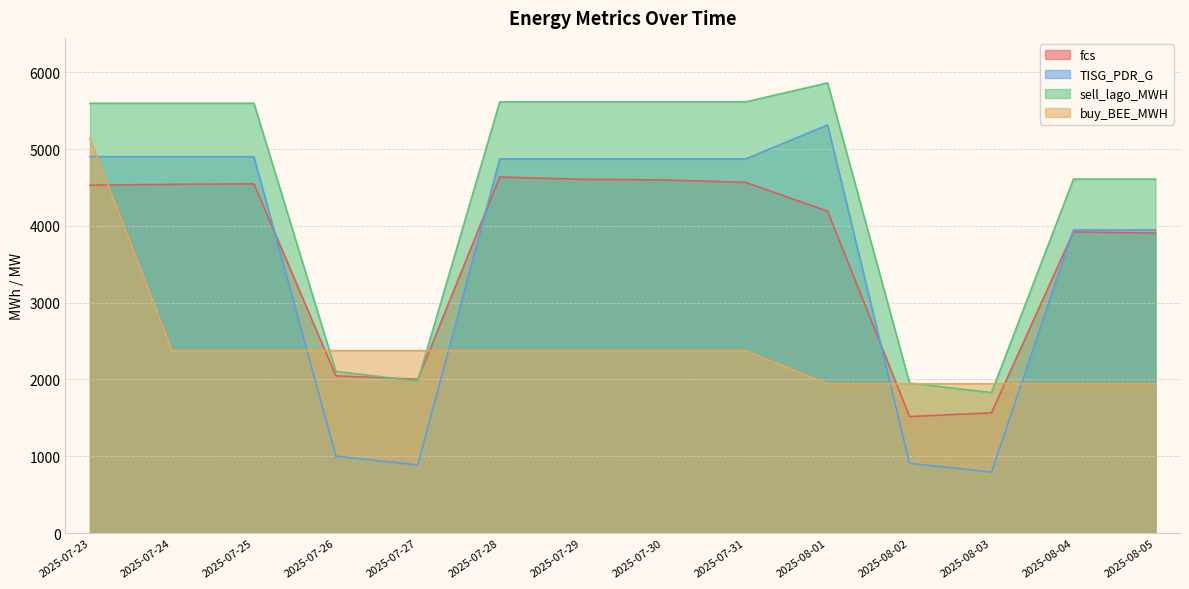

What is the value of the sell_lago_MWH point at the 11th from the left?

1953.7